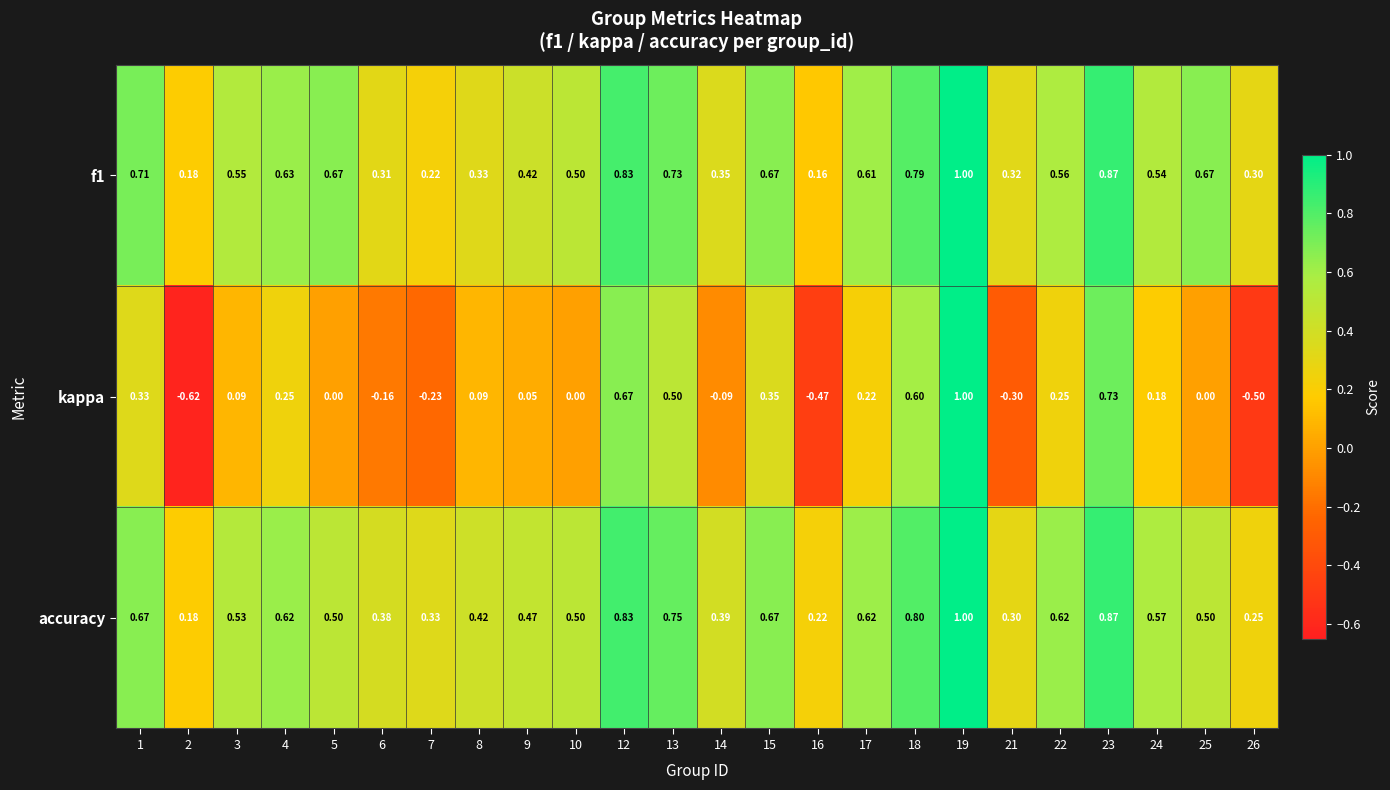

At which category is the sum across all series the highest?

19